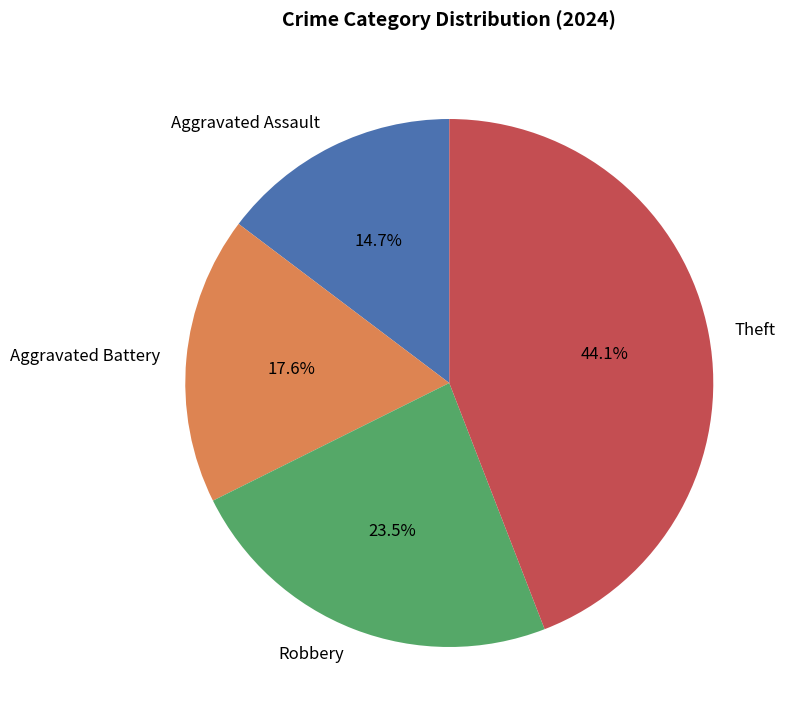

What is the ratio of the value at Robbery to the value at Theft?

0.5